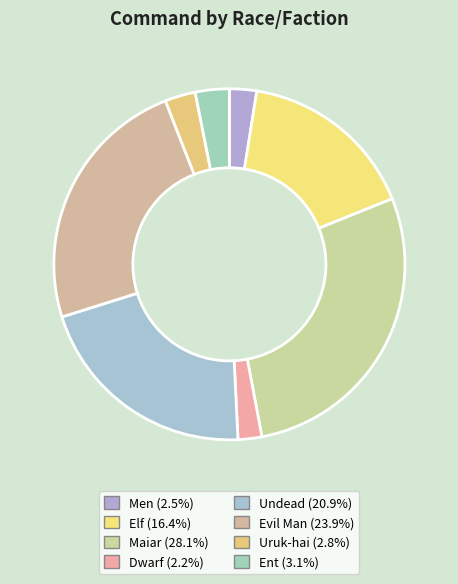

Combined, what portion of the pie is Maiar and Men?

30.6%